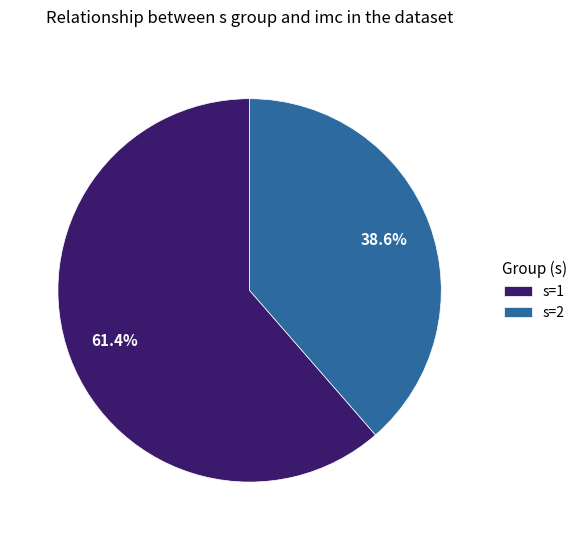

What is the majority slice?

s=1